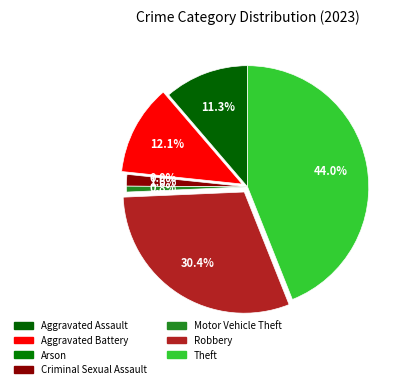

Count the number of slices in the pie.

7